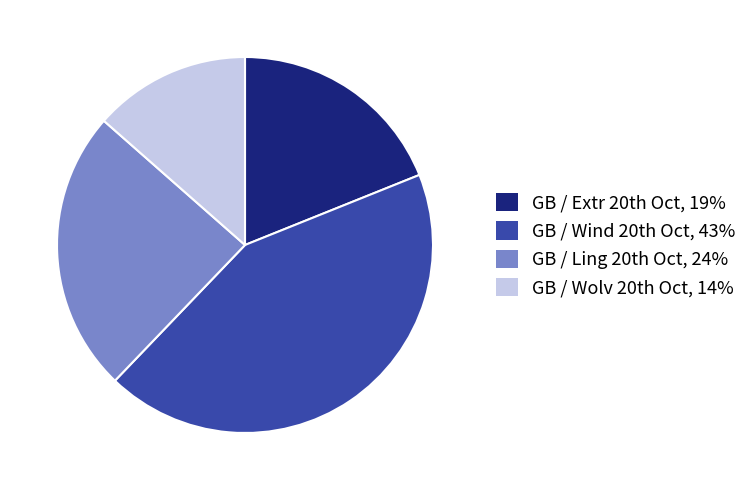

Rank the categories by value from lowest to highest.

GB / Wolv 20th Oct, GB / Extr 20th Oct, GB / Ling 20th Oct, GB / Wind 20th Oct